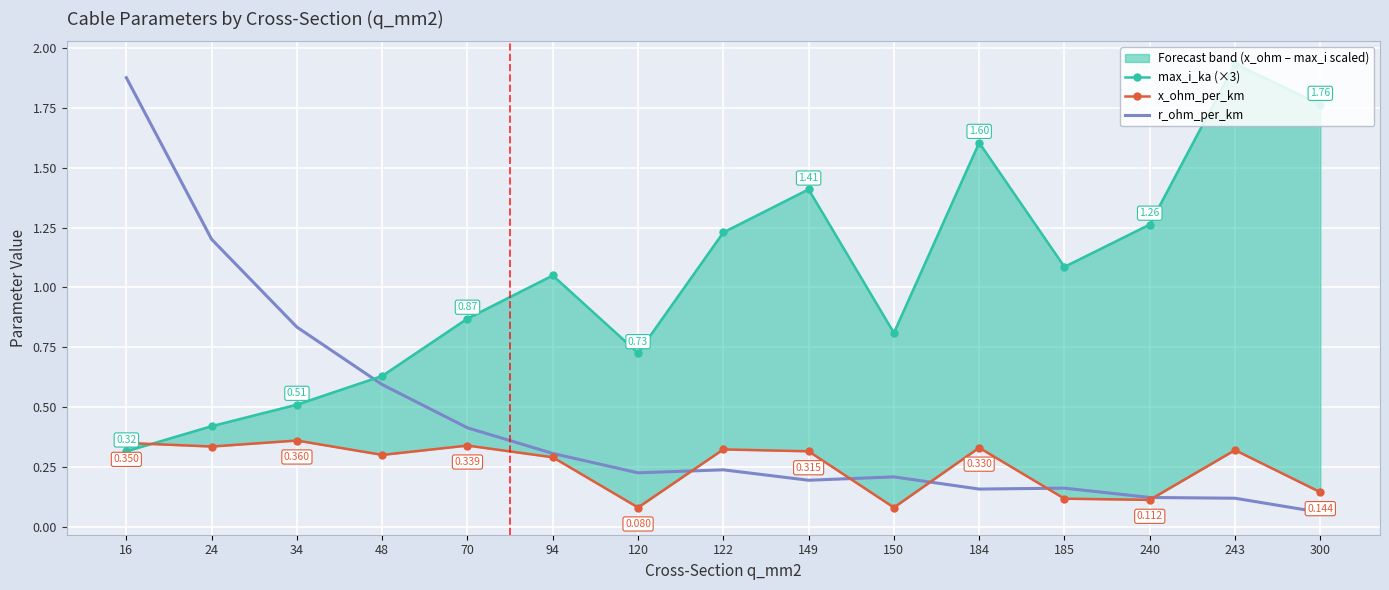

How many interior local peaks does the x_ohm_per_km series have?

5